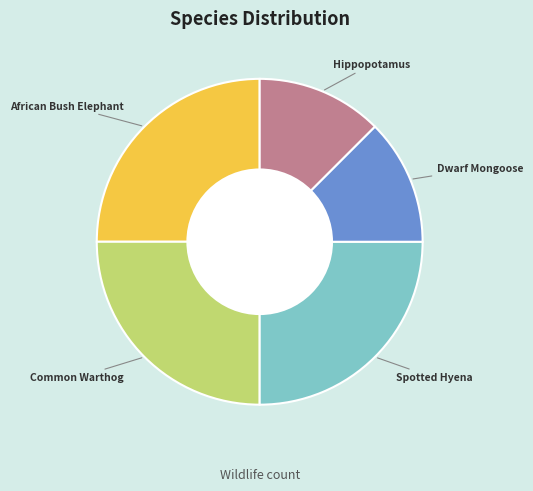

Is it true that Common Warthog is 15% of the pie?

False